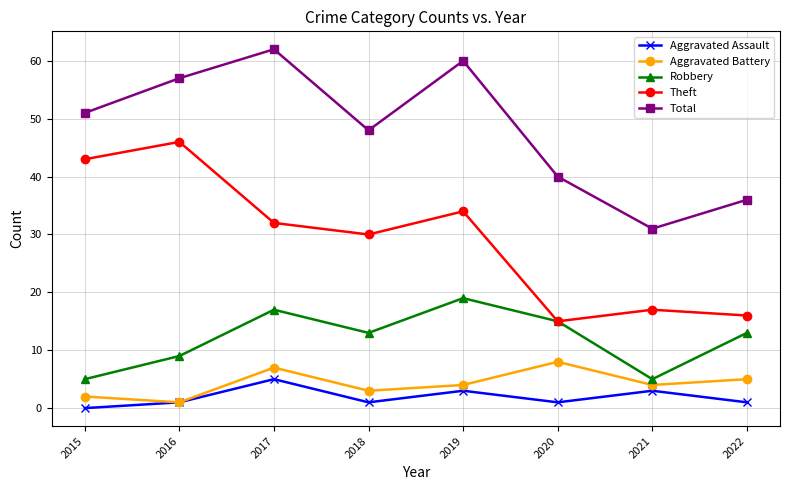

True or false: Aggravated Battery has a value of 7 at 2017.

True